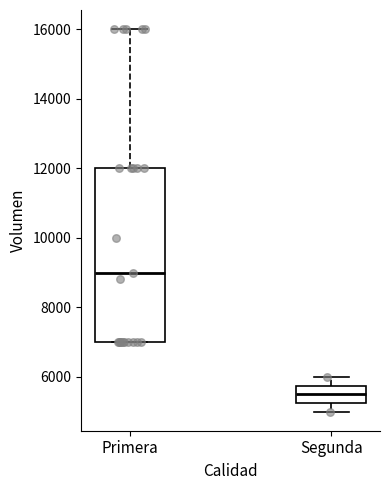

Reading left to right, transcribe this box plot: for each box, give where its median line is, the range the box spans, and where its two whiskers end, as read against the y-axis. The values are not printed on the chart, so give them approximately, as read against the axis.

Primera: median 9000, box 7000 to 12000, whiskers 7000 to 16000
Segunda: median 5600, box 5200 to 5800, whiskers 5000 to 6000